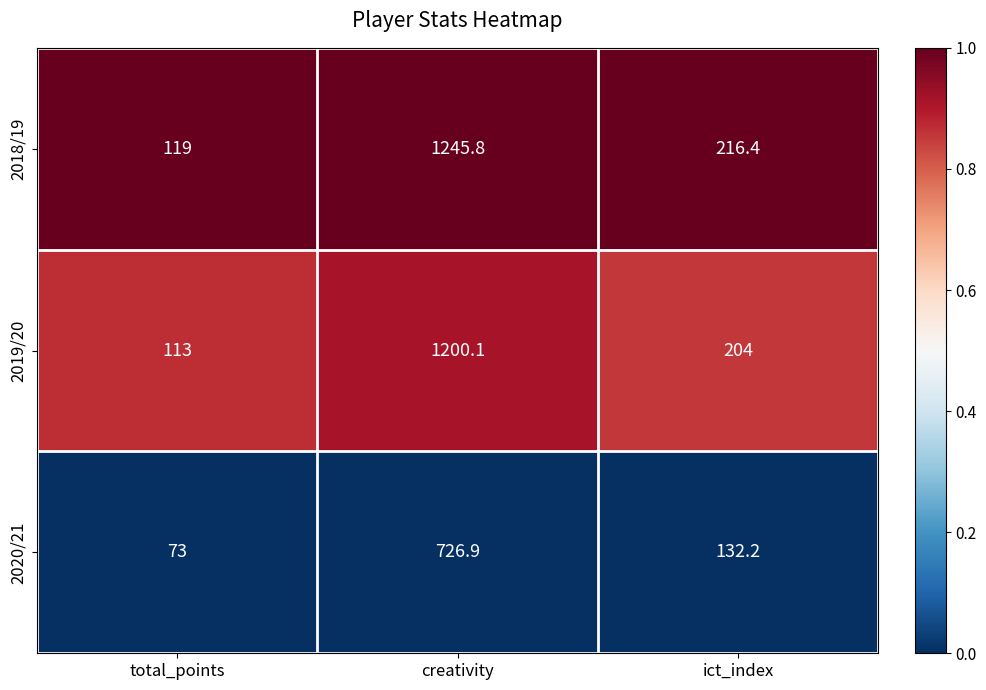

List the labels in order of 2018/19 value, largest first.

creativity, ict_index, total_points